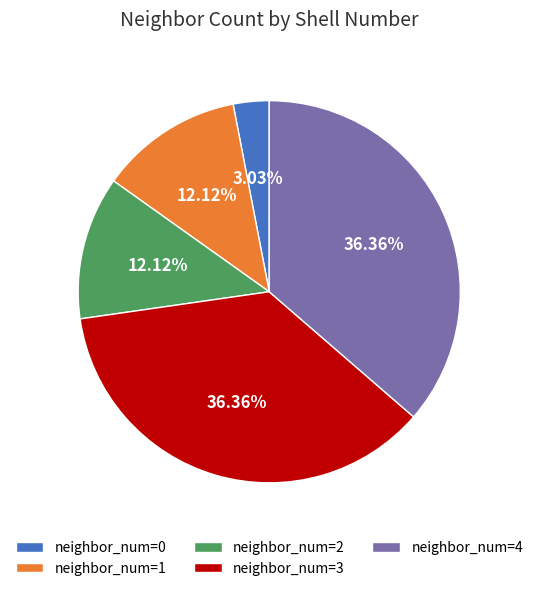

Is the sum of neighbor_num=0 and neighbor_num=2 greater than half?

No